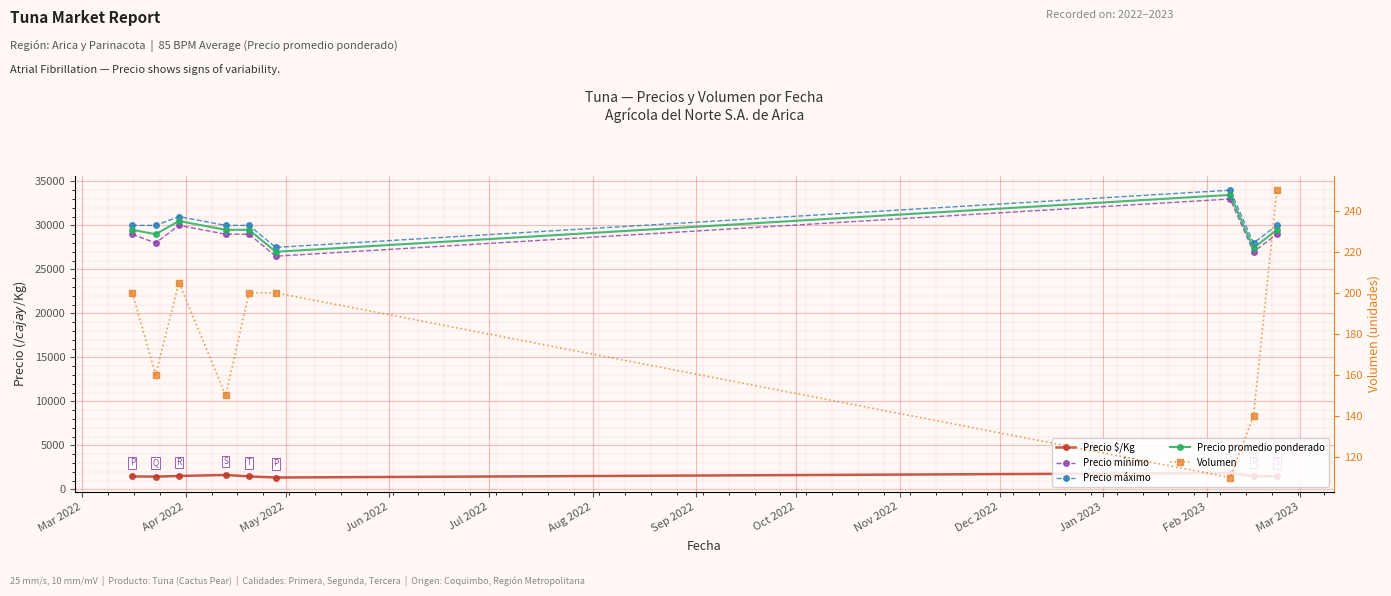

True or false: Precio máximo and Volumen intersect in this chart.

False